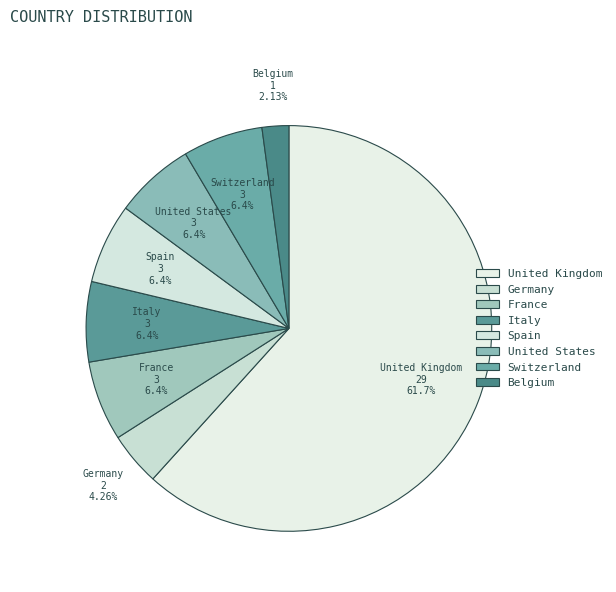

Is it true that Belgium is 15% of the pie?

False